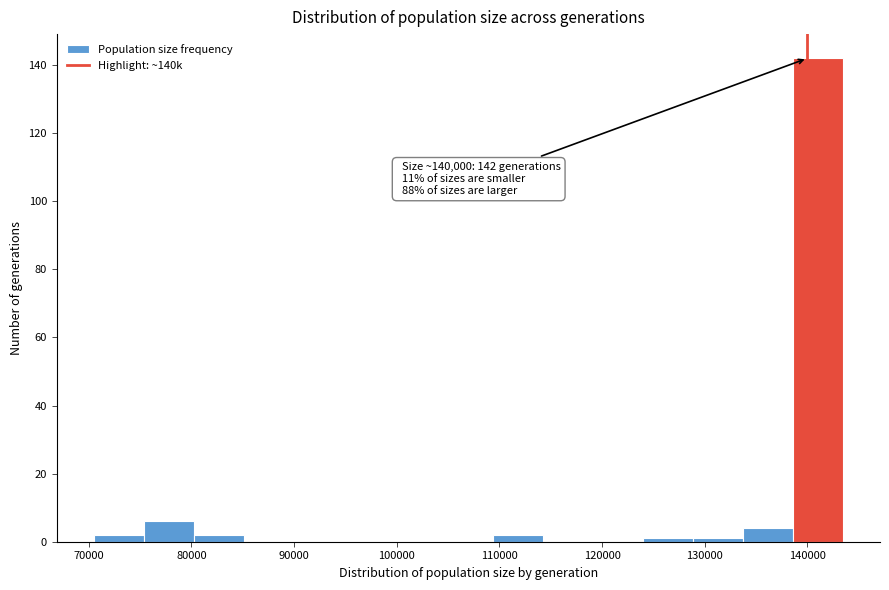

Over which range of the x-axis is the bar tallest?

139000 to 143000